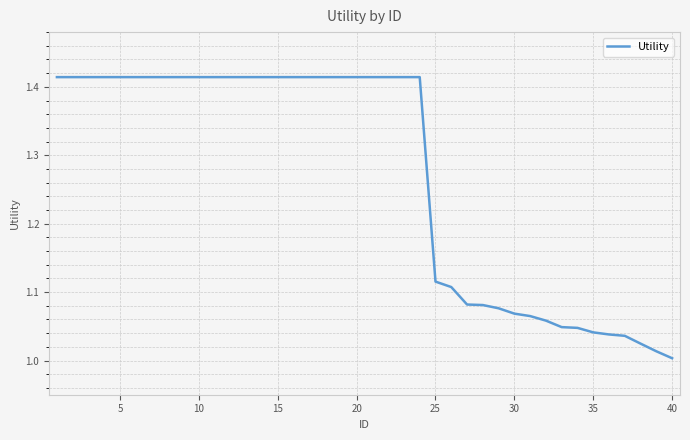

What is the difference between the maximum and minimum values?

0.4